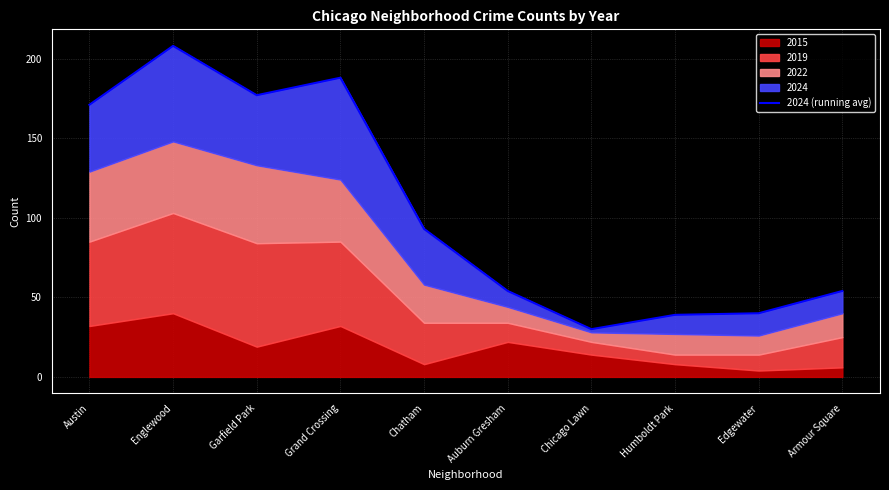

Approximately how many times larger is the value at Garfield Park compared to Humboldt Park?

4.5